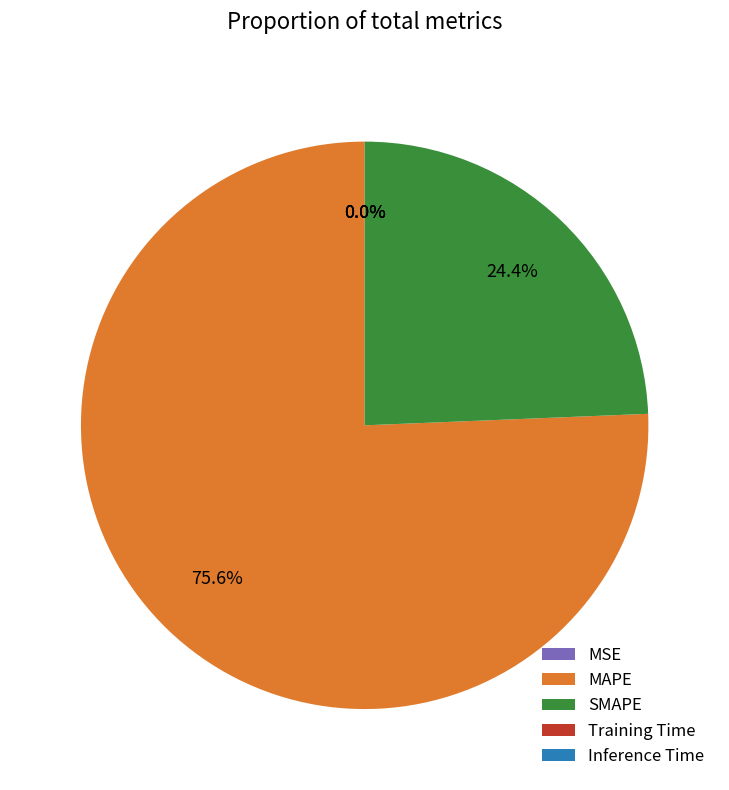

To the nearest percent, what is the average slice percentage?

20%